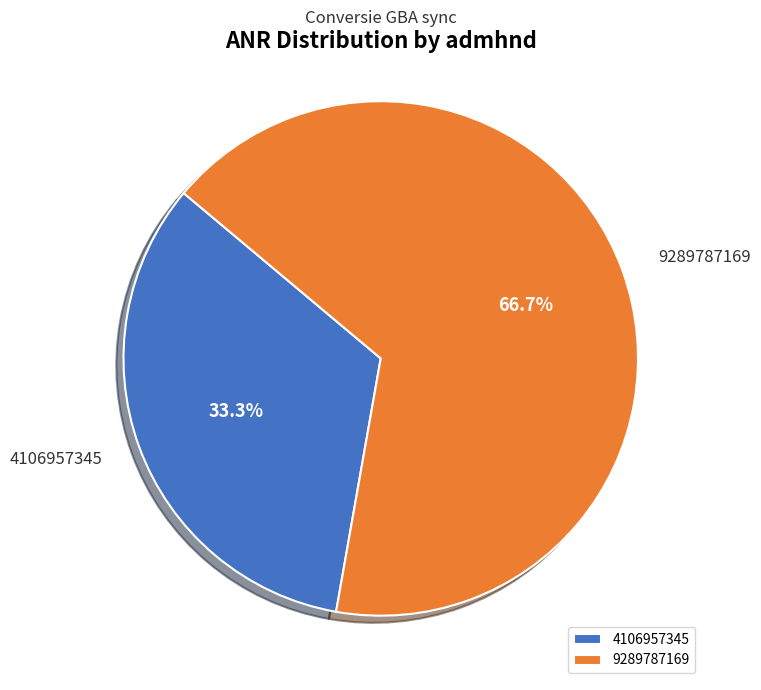

Which has a higher value, 4106957345 or 9289787169?

9289787169